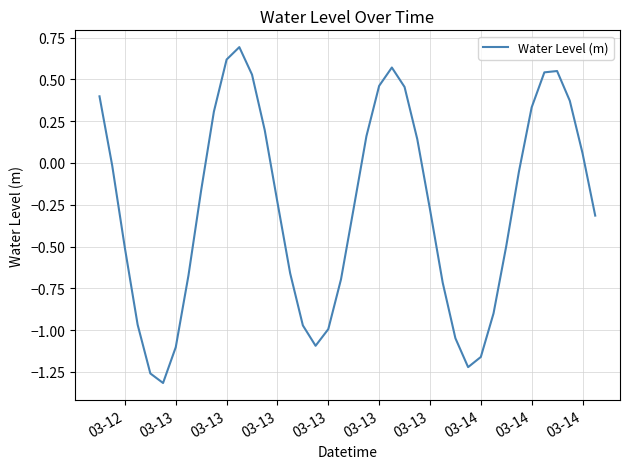

What is the greatest value displayed?

0.7